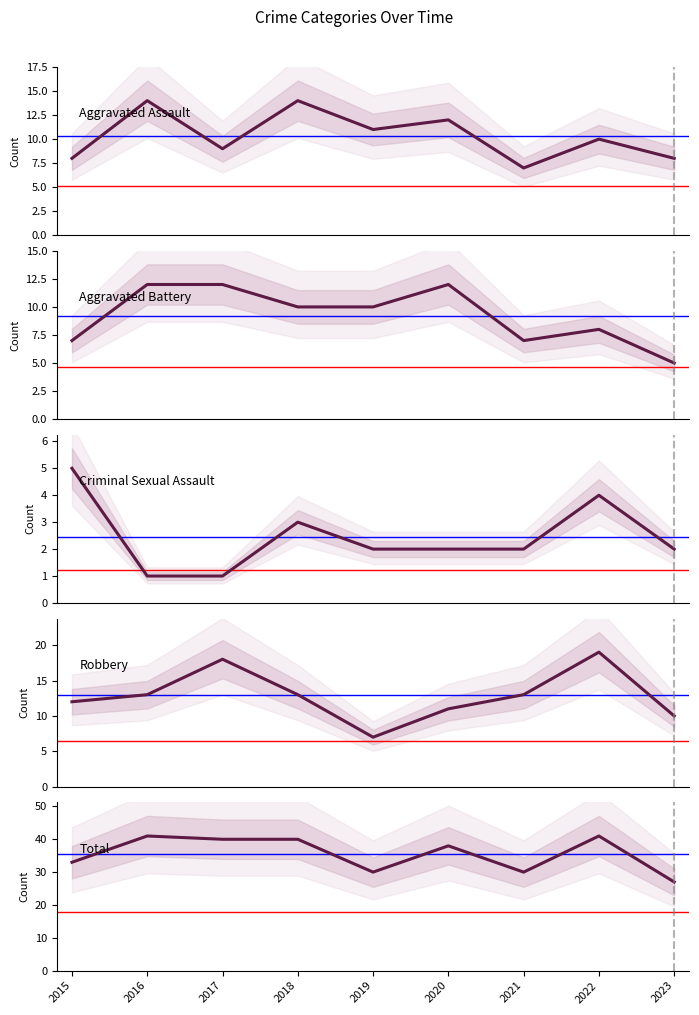

True or false: Total and Criminal Sexual Assault intersect in this chart.

False